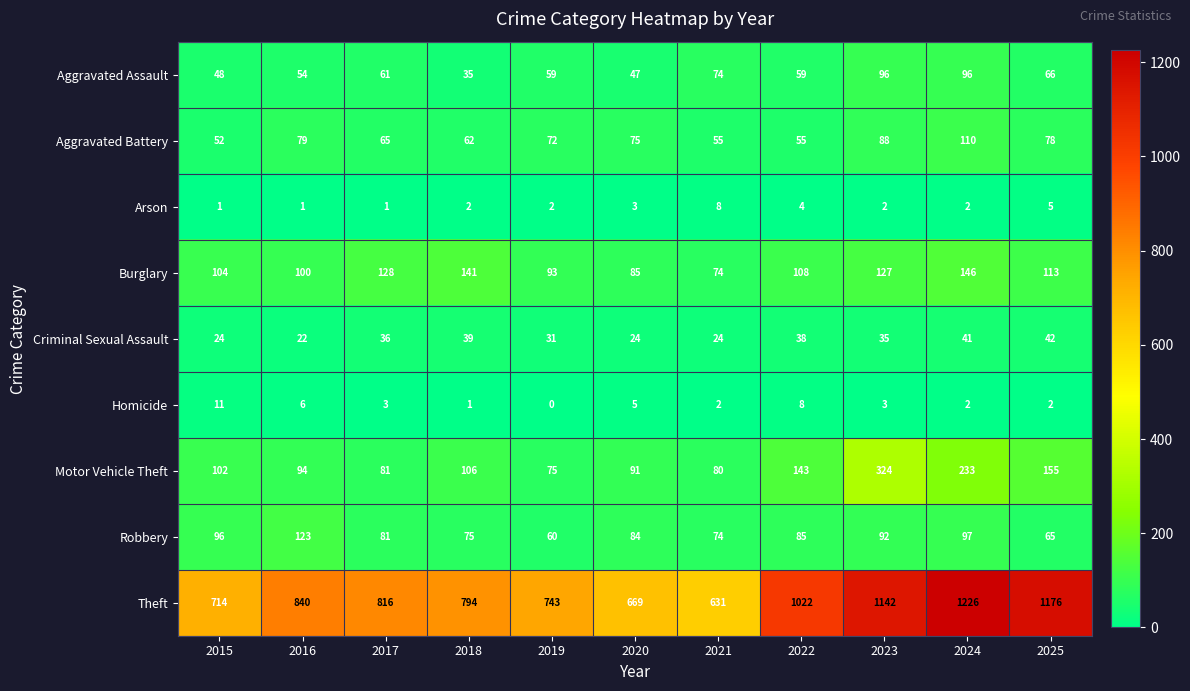

How many categories are shown in the chart?

11